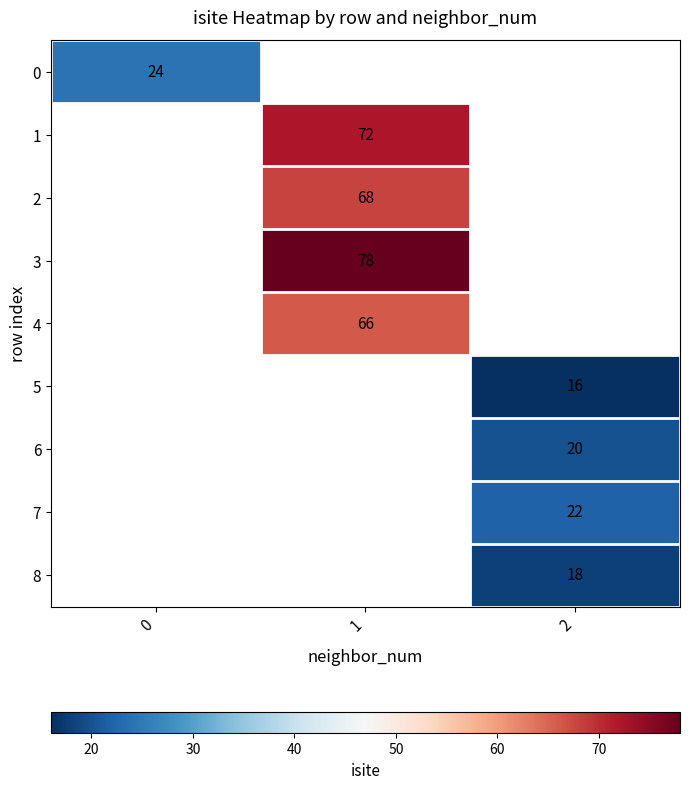

True or false: 8 has a value of 9 at 2.

False